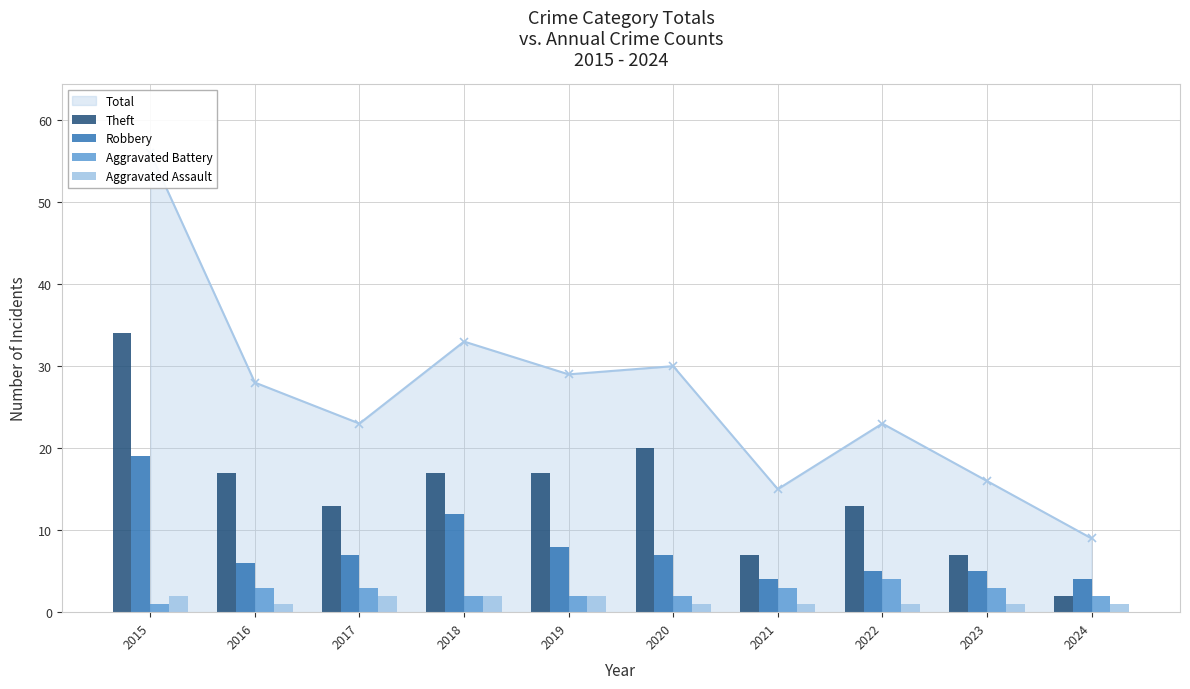

At which category is the sum across all series the highest?

2015